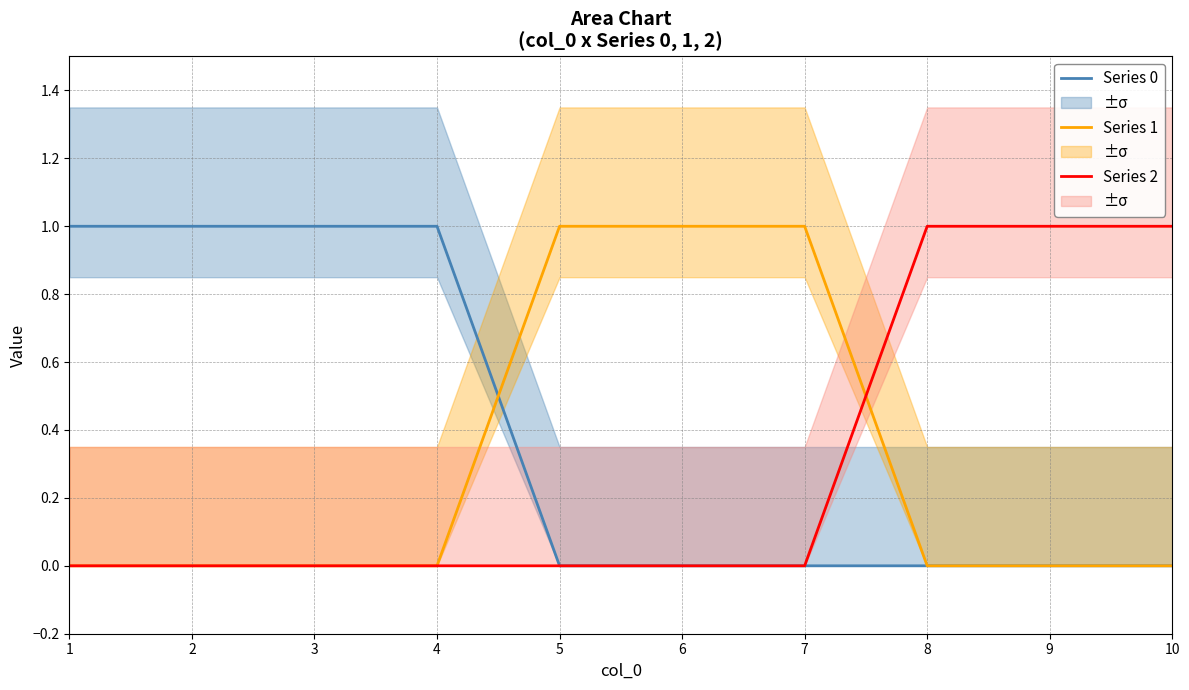

Reading left to right, list all the values displayed in this chart.

Series 0: 1	1	1	1	0	0	0	0	0	0
Series 1: 0	0	0	0	1	1	1	0	0	0
Series 2: 0	0	0	0	0	0	0	1	1	1